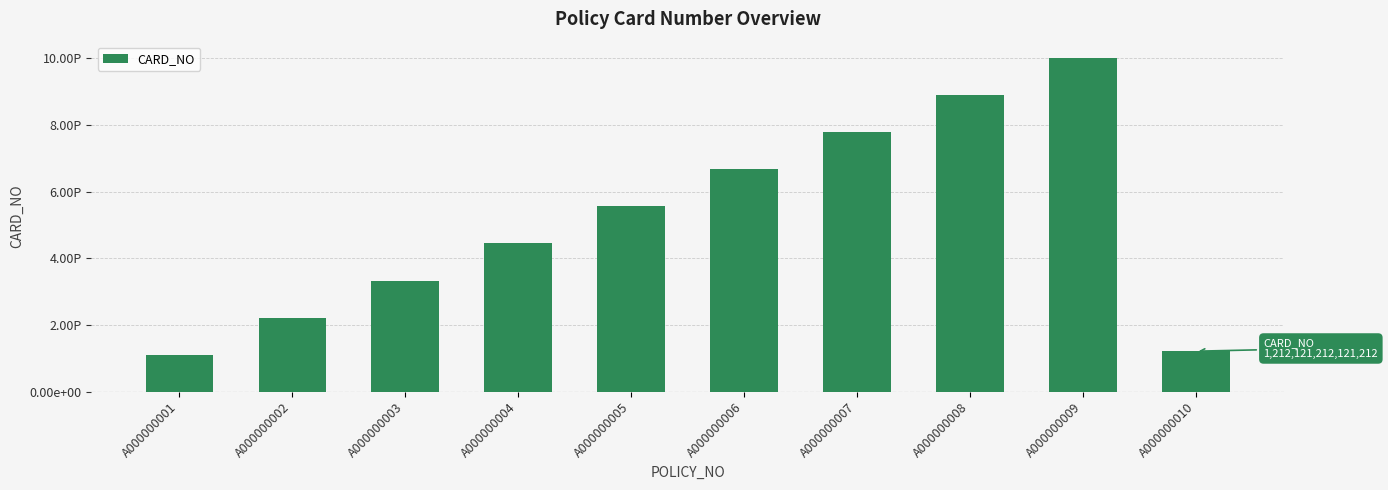

Where does the data first go above 5555555555555555?

A000000006